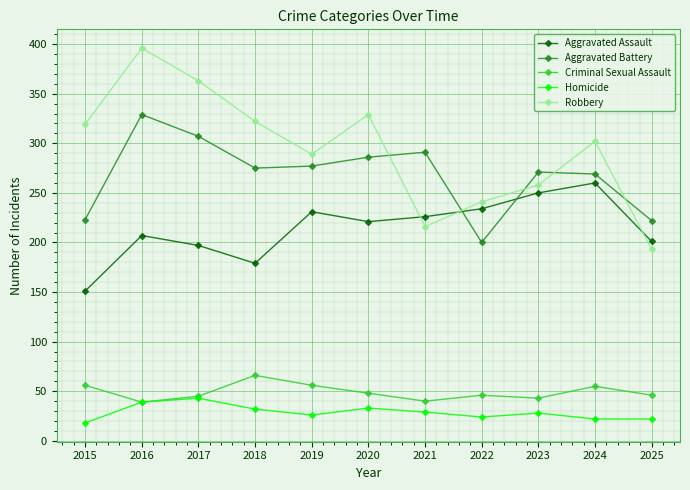

The value of Aggravated Assault at 2025 is 94. True or false?

False